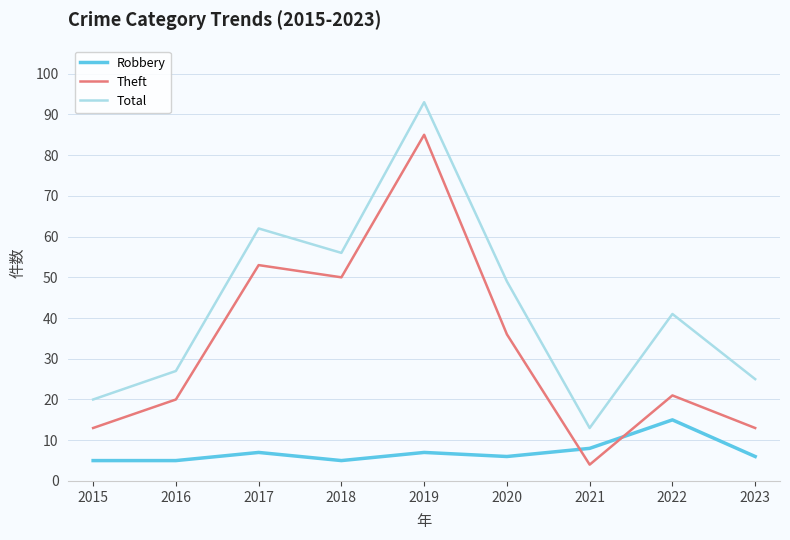

How many categories are shown in the chart?

9